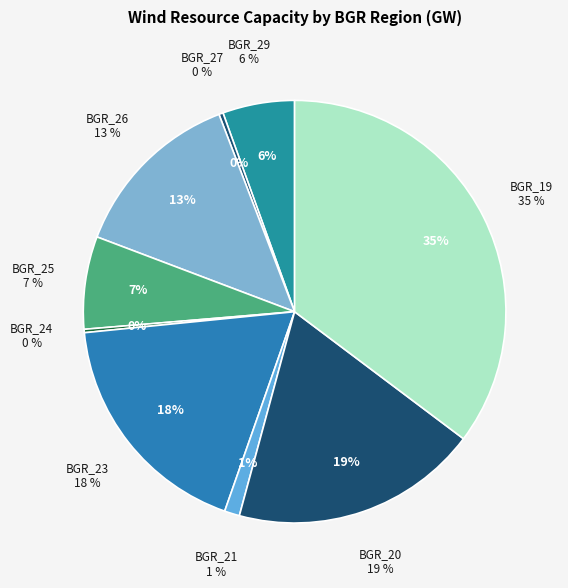

What percentage is the BGR_20 slice, to the nearest percent?

19%